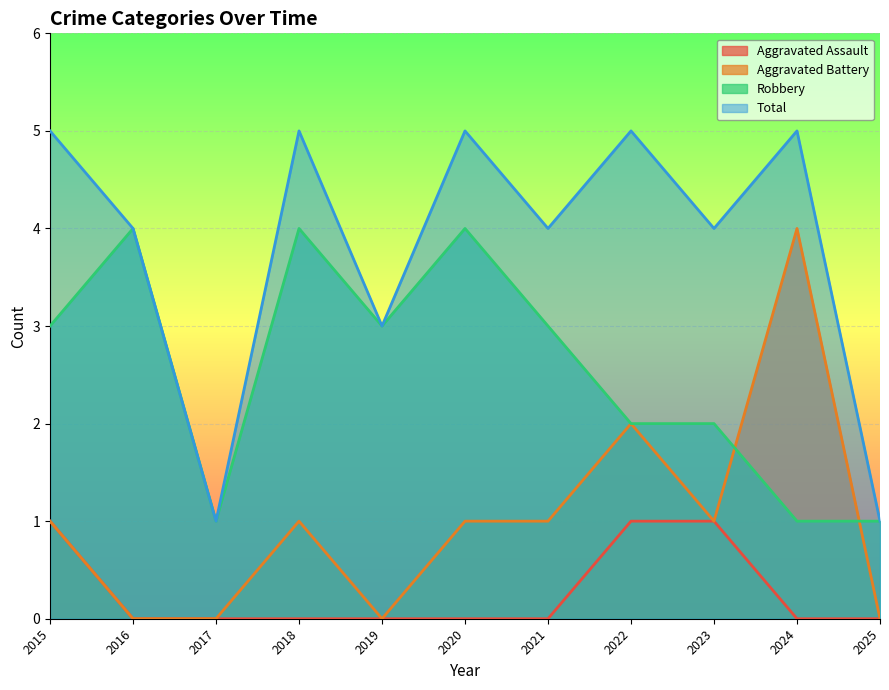

What are all the series names shown in the legend?

Aggravated Assault, Aggravated Battery, Robbery, Total